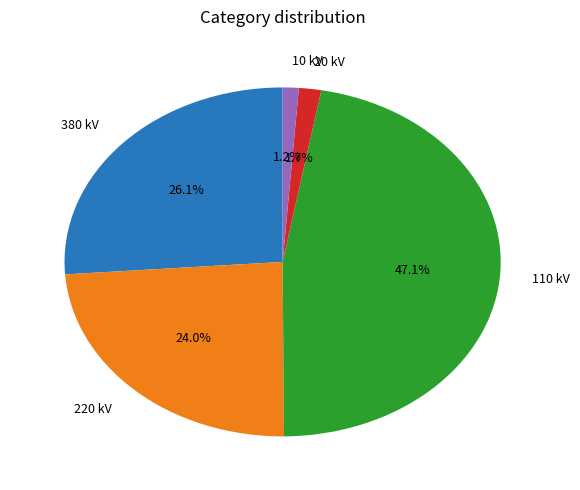

Between 380 kV and 20 kV, which is larger?

380 kV